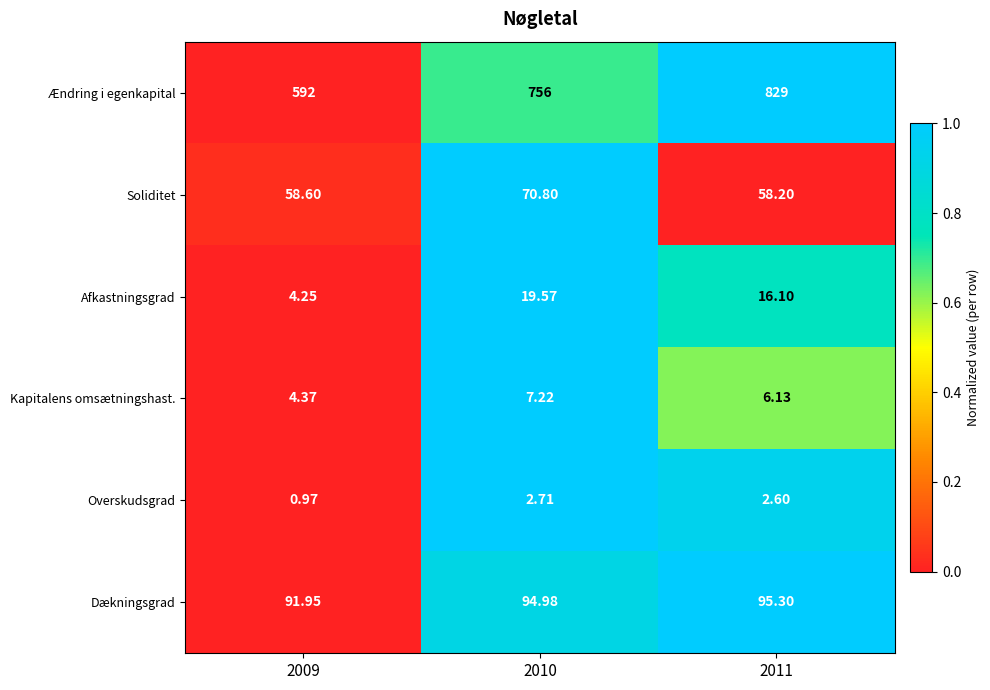

Which series changed the most between 2009 and 2011?

Ændring i egenkapital